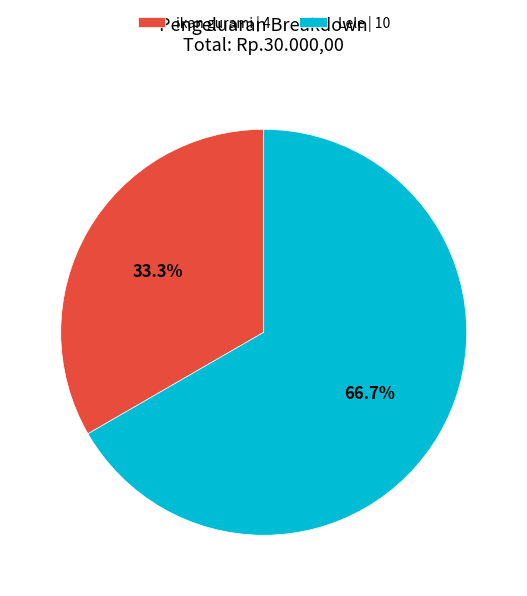

What percentage is NOT represented by Lele | 10?

33.3%